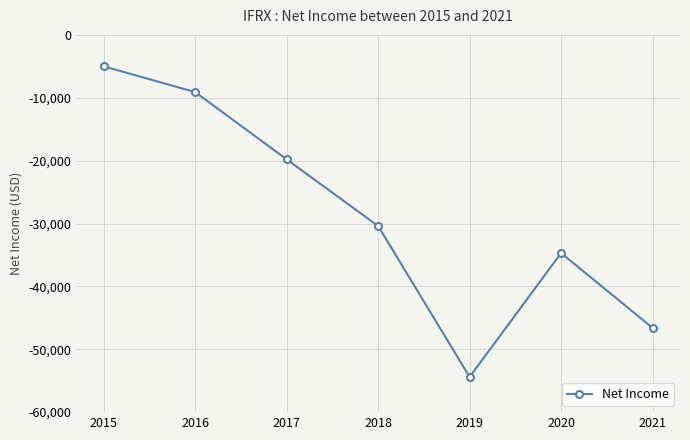

What is the sum of the values at 2019 and 2017?

-74200